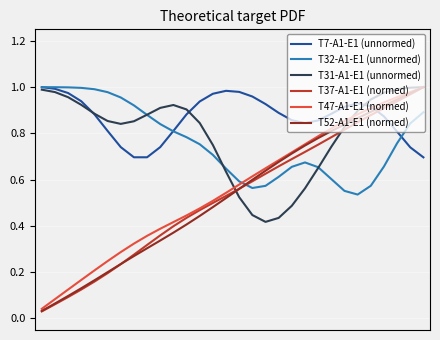

Which series ends up on top after the final intersection of T32-A1-E1 (unnormed) and T52-A1-E1 (normed)?

T52-A1-E1 (normed)